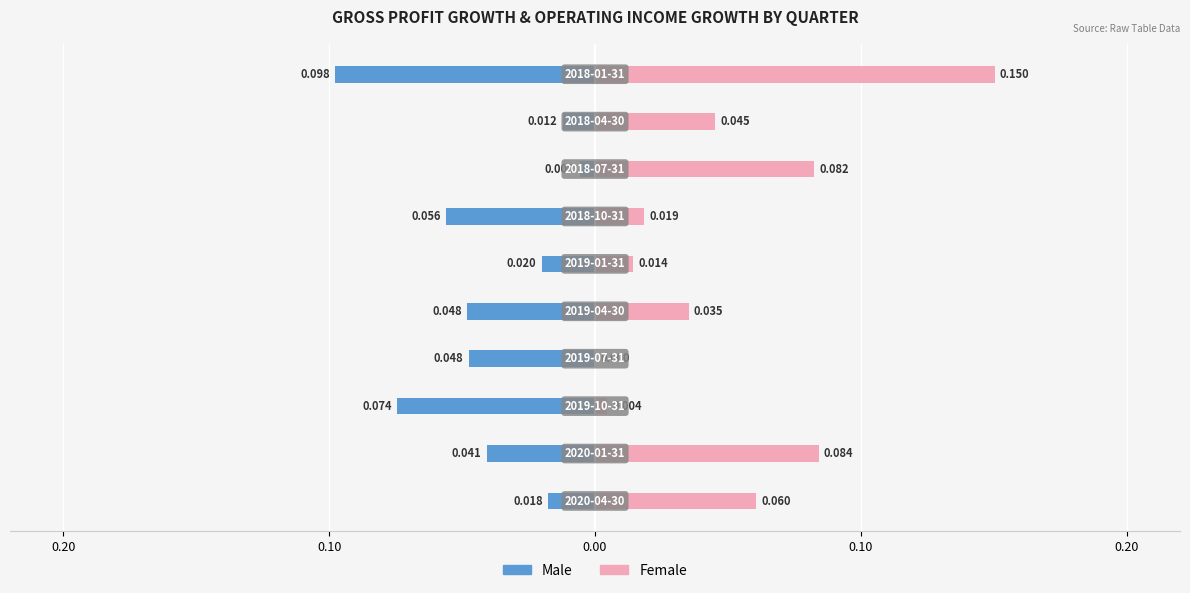

Does the chart contain any negative values?

Yes